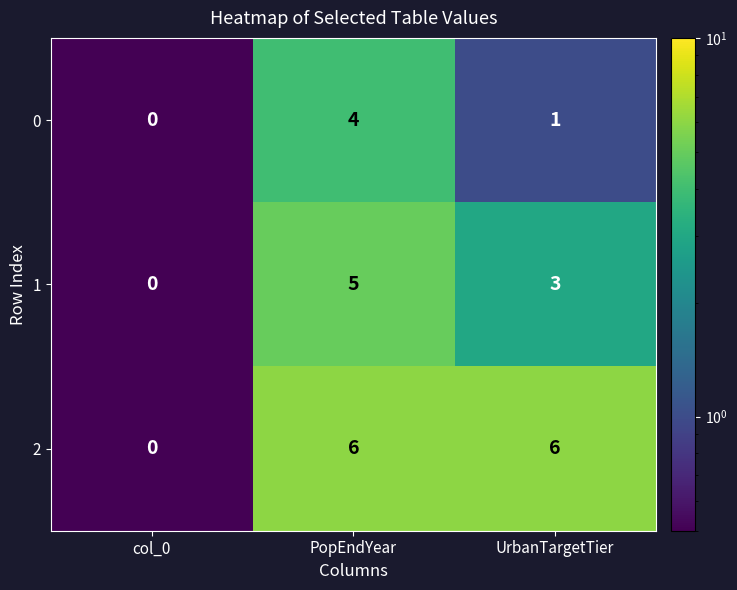

What is the average value of the 2 series?

4